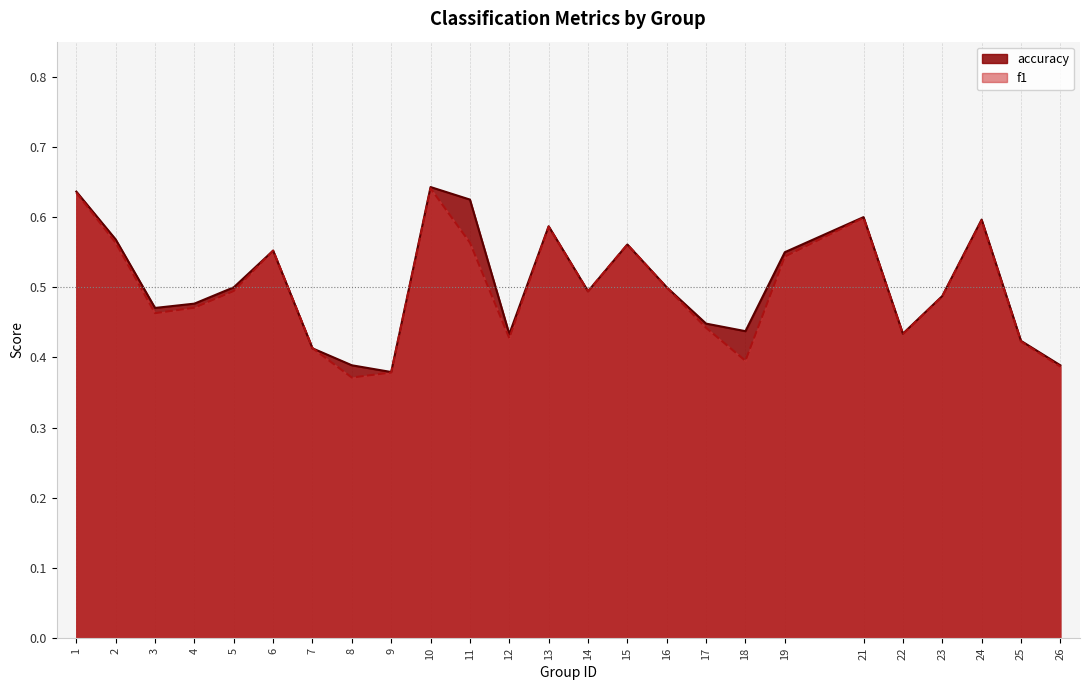

True or false: f1 has a value of 0.5 at 16.

True